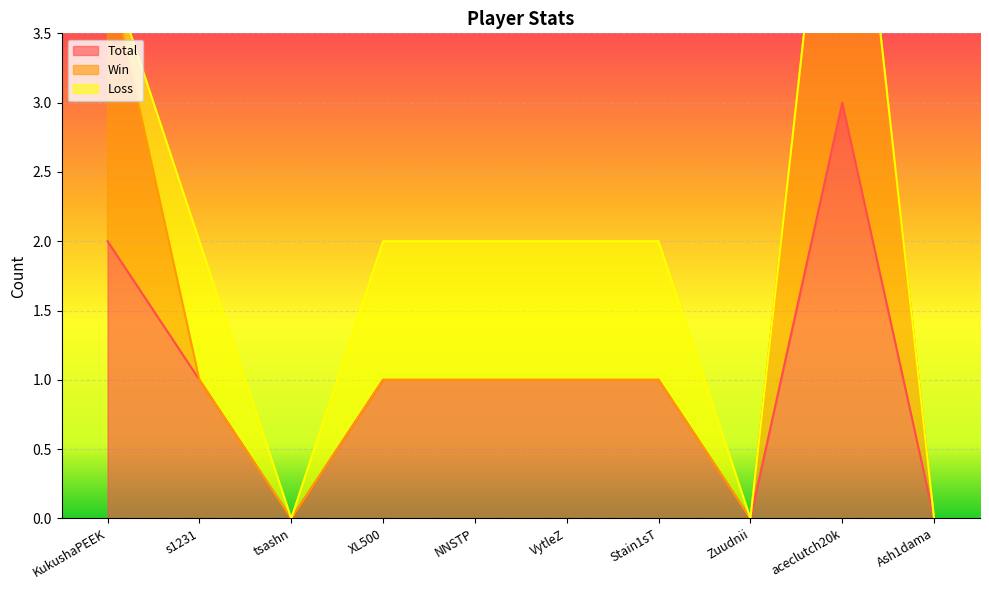

What is the label of the 7th point from the left?

Stain1sT